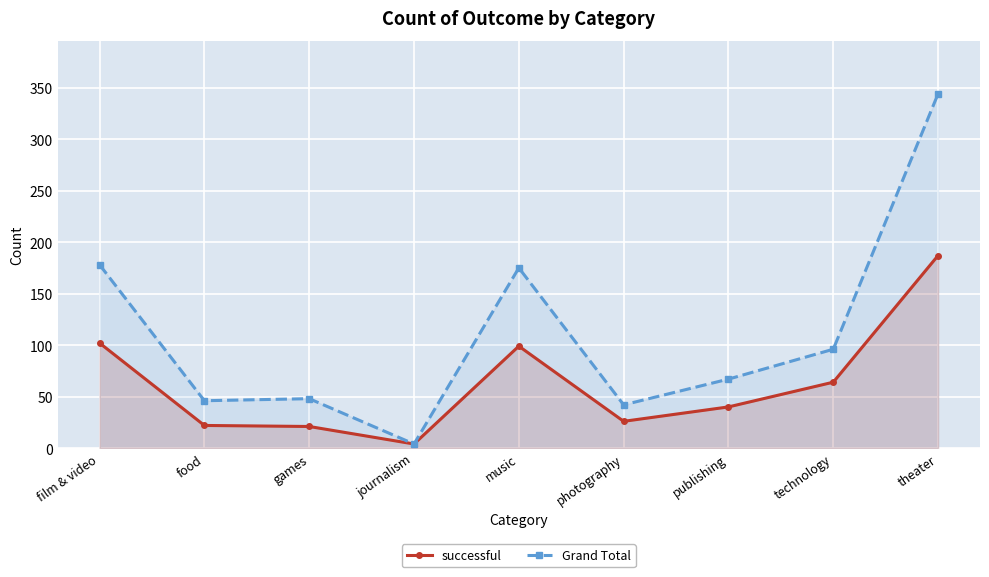

True or false: successful and Grand Total cross at least once.

False